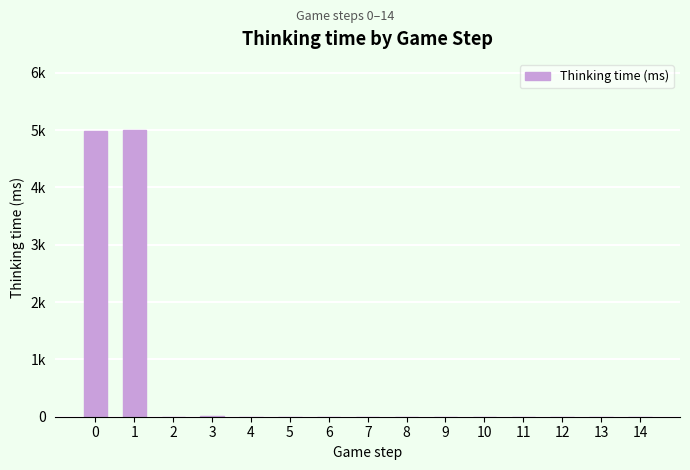

What is the maximum value shown in the chart?

4993